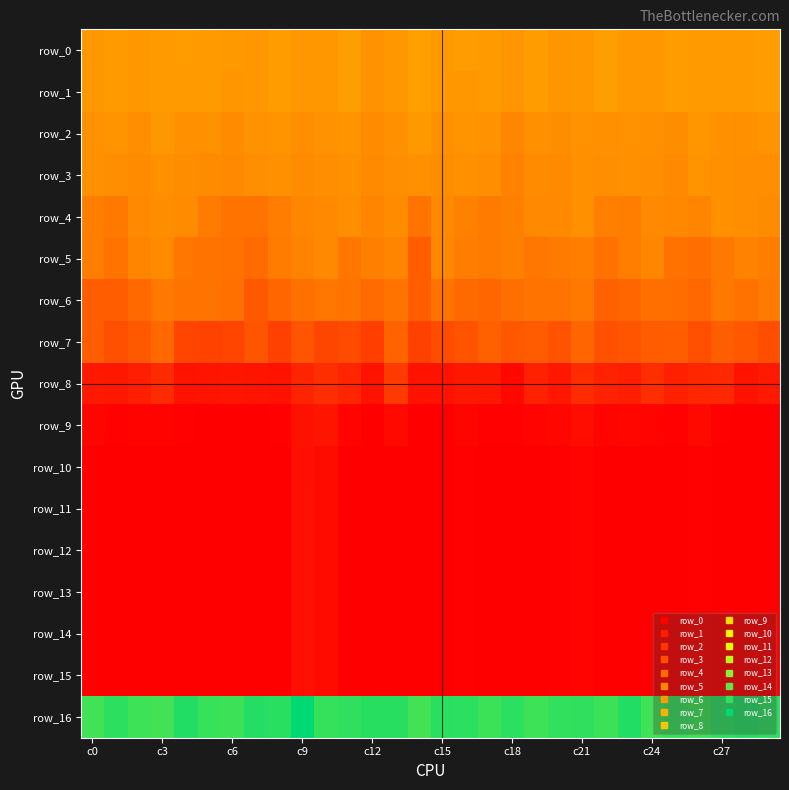

What is the difference between the maximum and second lowest values in the row_12 series?

0.5